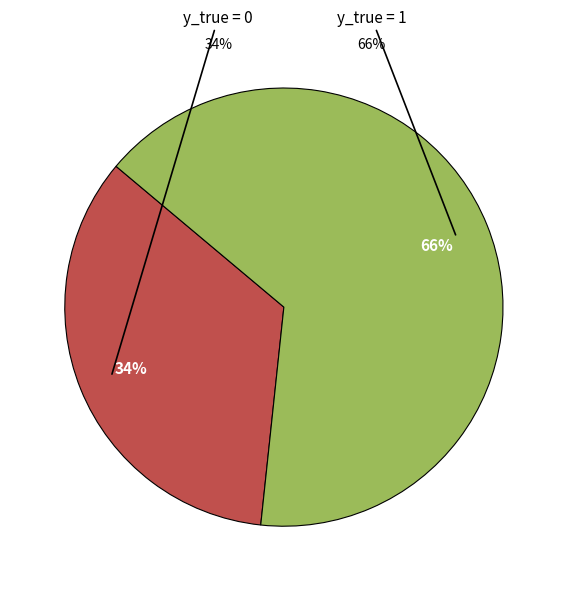

What is the largest slice in the pie chart?

y_true = 1